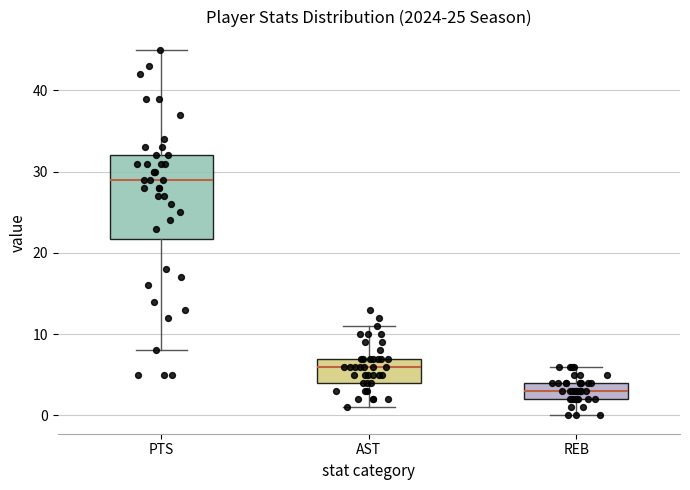

Reading left to right, read every box against the y-axis: the position of its median line, the range the box covers, and the ends of its whiskers. The values are not printed on the chart, so give them approximately, as read against the axis.

PTS: median 29, box 22 to 32, whiskers 8 to 45
AST: median 6, box 4 to 7, whiskers 1 to 11
REB: median 3, box 2 to 4, whiskers 0 to 6